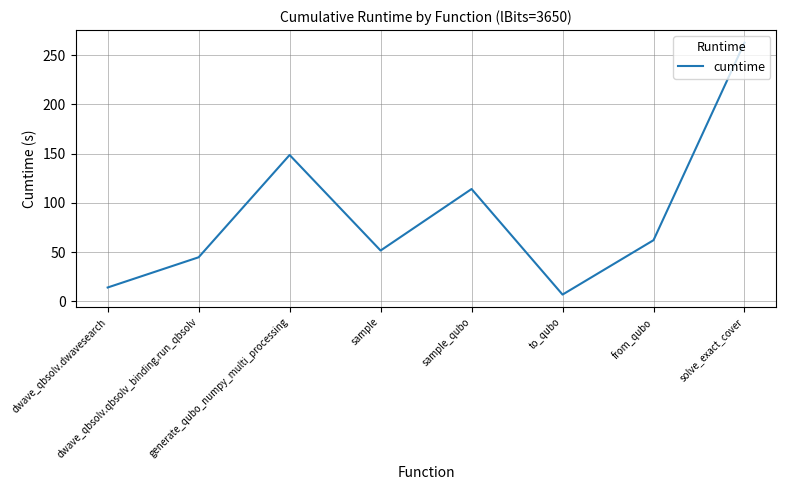

What is the maximum value shown in the chart?

262.7